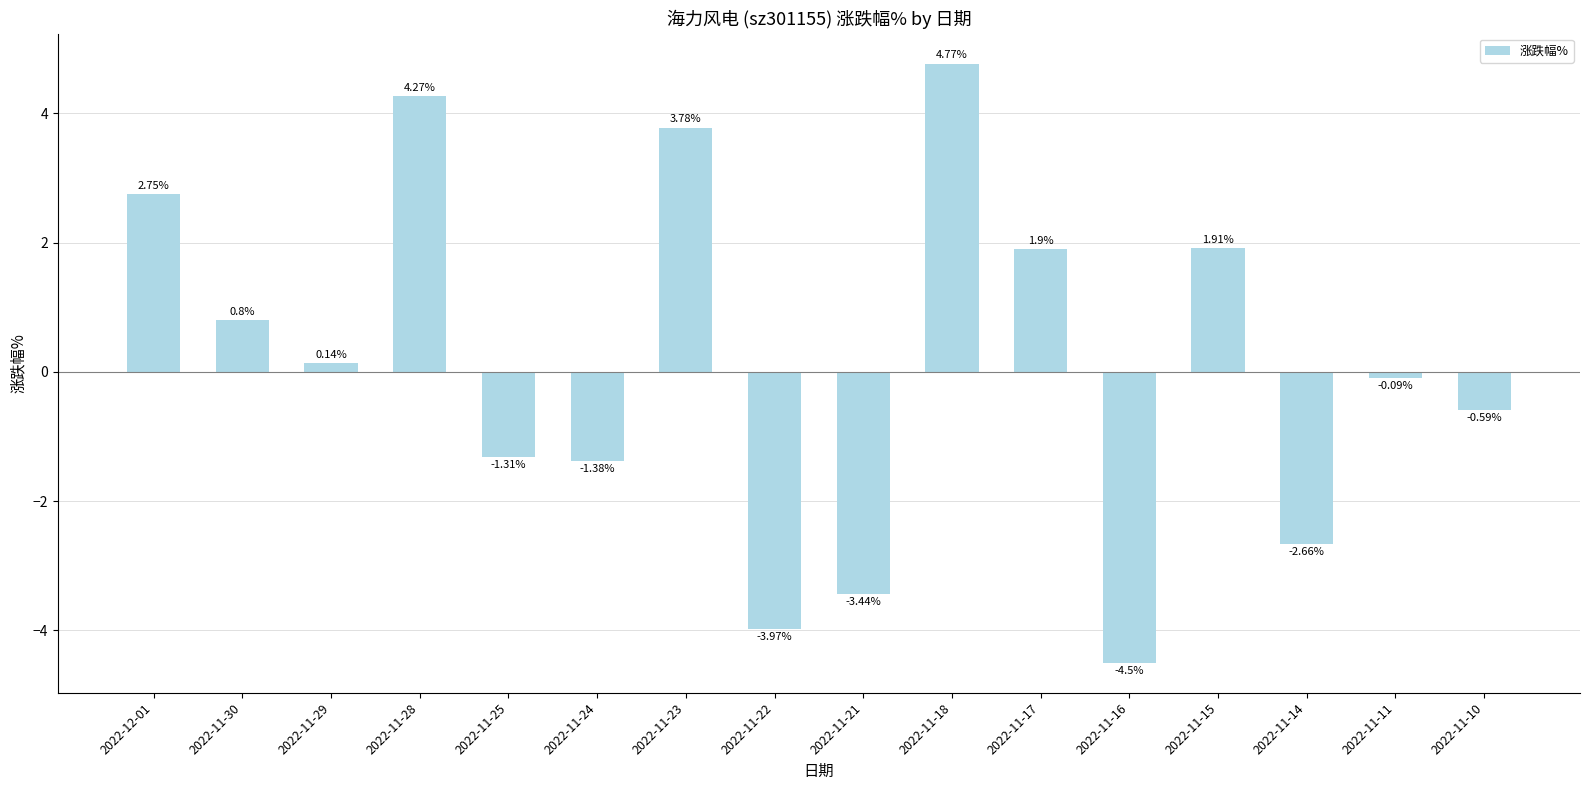

How many bars are there in total?

16